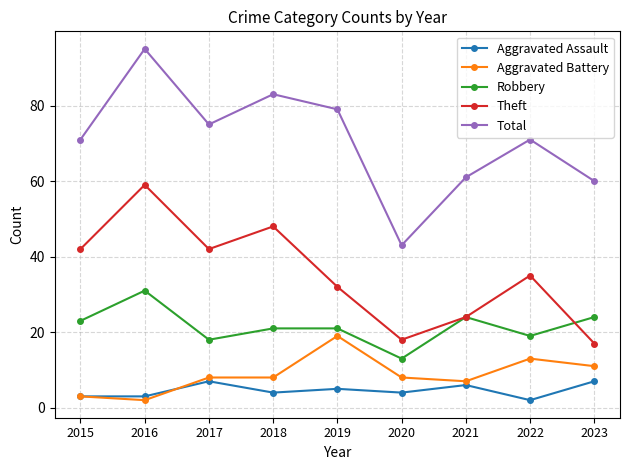

Is the value of Robbery at 2021 greater than the value of Theft at 2017?

No